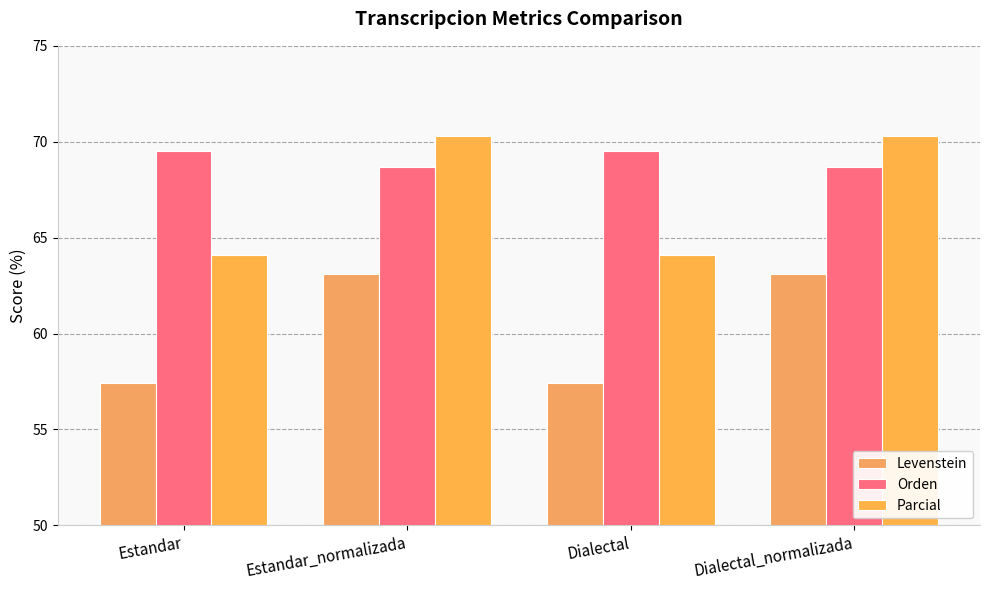

What is the value of the Levenstein bar at the 3rd from the left?

57.4